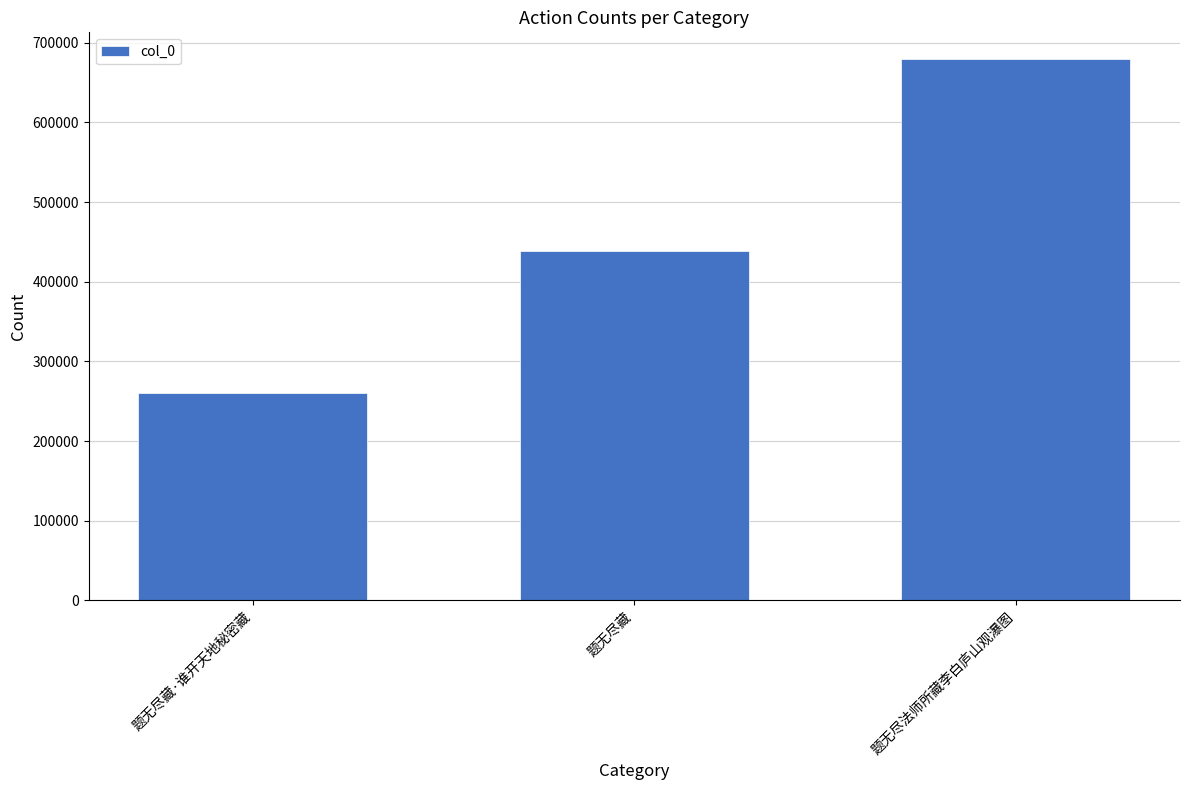

Count the number of categories in the chart.

3